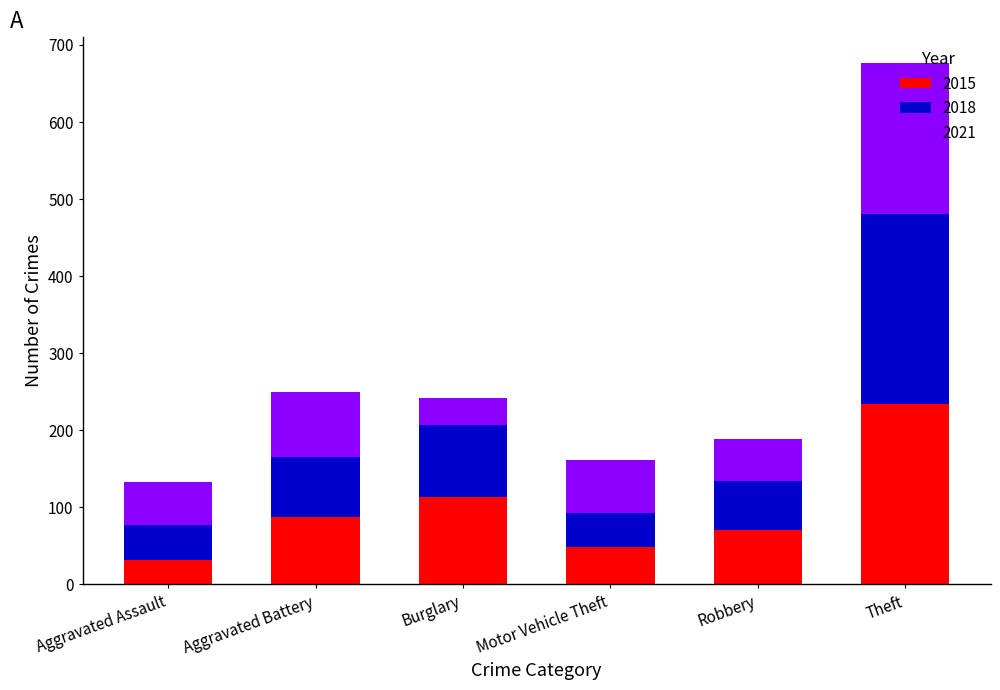

At which category is the sum across all series the highest?

Theft